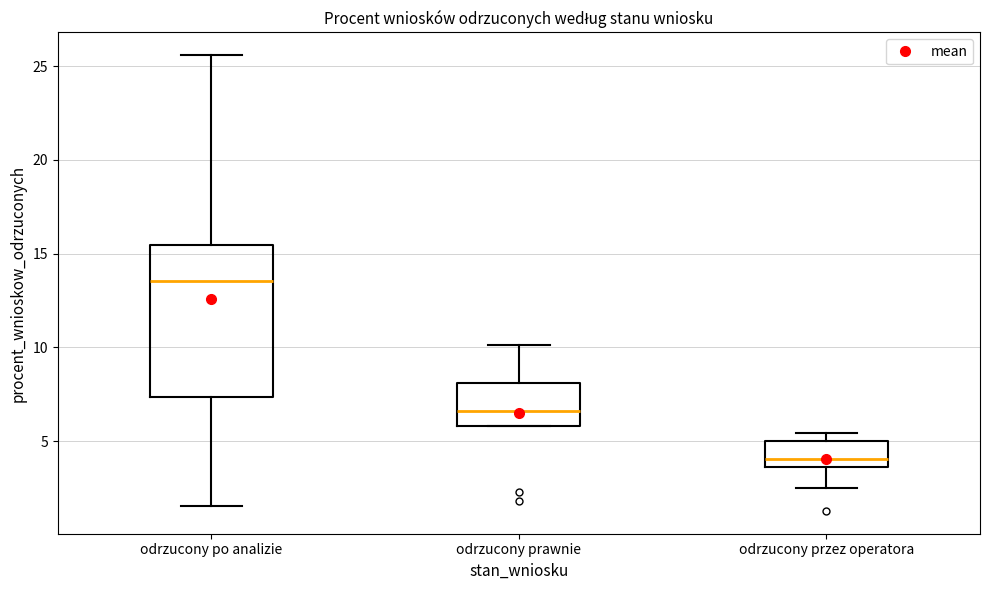

Reading left to right, read every box against the y-axis: the position of its median line, the range the box covers, and the ends of its whiskers. The values are not printed on the chart, so give them approximately, as read against the axis.

odrzucony po analizie: median 13.5, box 7.5 to 15.5, whiskers 1.5 to 25.5
odrzucony prawnie: median 6.5, box 6.0 to 8.0, whiskers 6.0 to 10.0
odrzucony przez operatora: median 4.0, box 3.5 to 5.0, whiskers 2.5 to 5.5